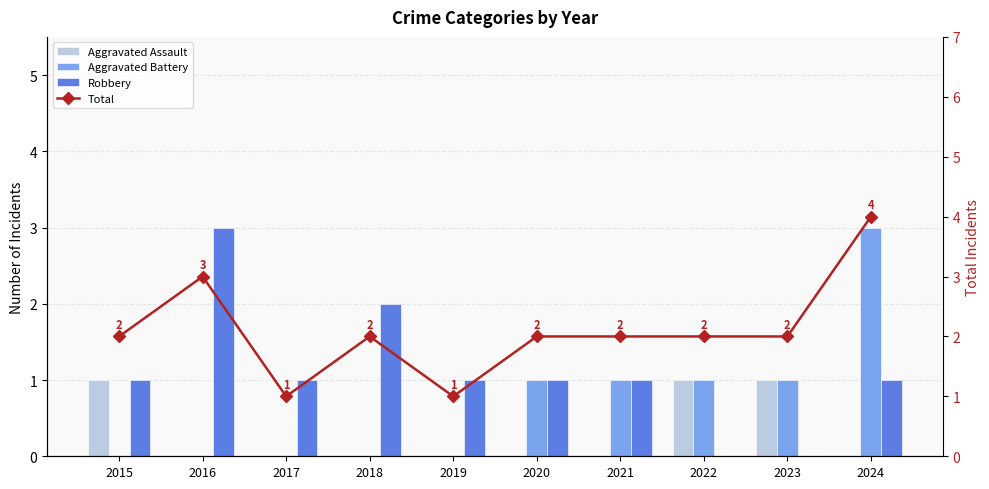

At which category does the chart reach its minimum across all series?

2016